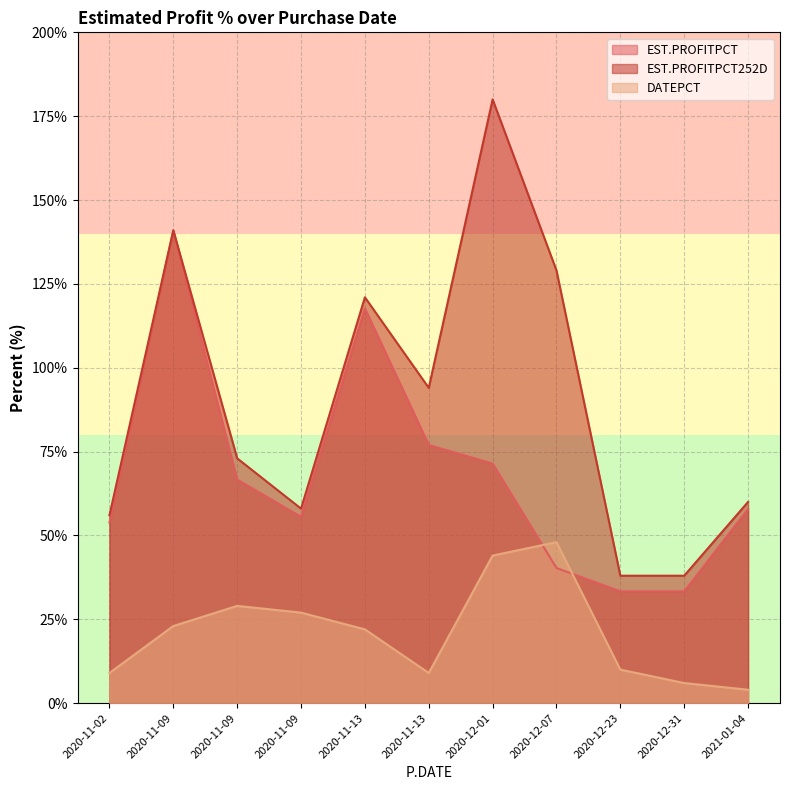

Read the EST.PROFITPCT252D value at 2020-11-13.

121.0